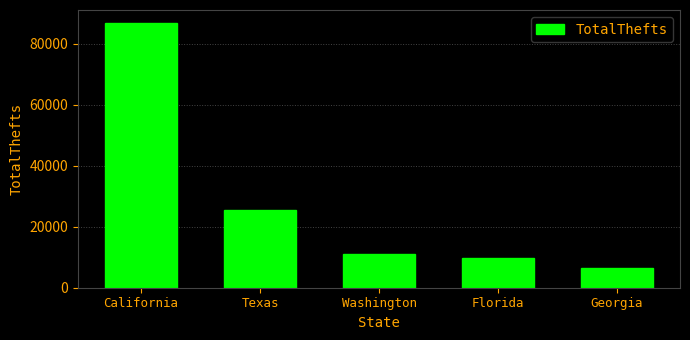

How many data points are less than 11008?

2